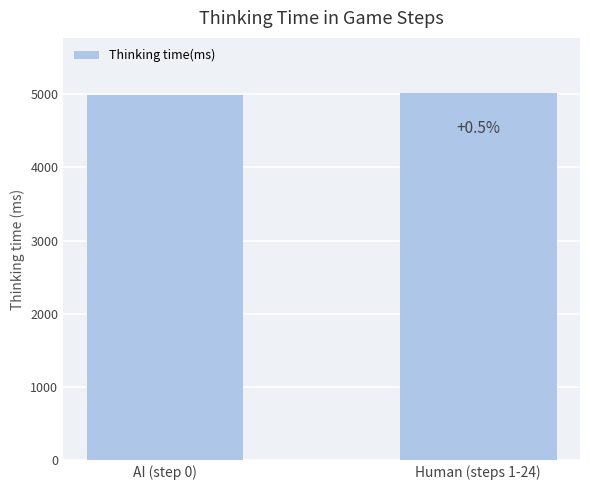

List the labels in order of value, smallest first.

AI (step 0), Human (steps 1-24)